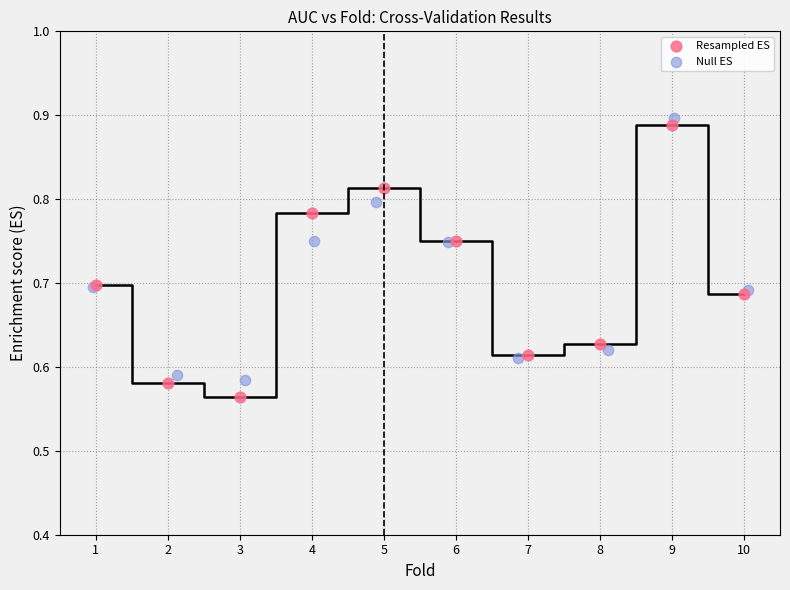

Which series has the largest Y range (max minus min)?

Resampled ES